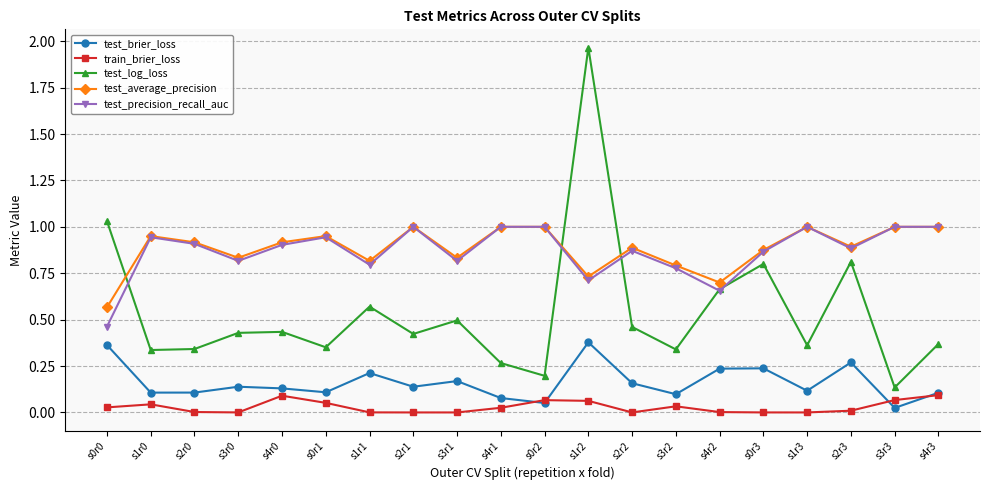

What is the total value across all series at s0r0?

2.5